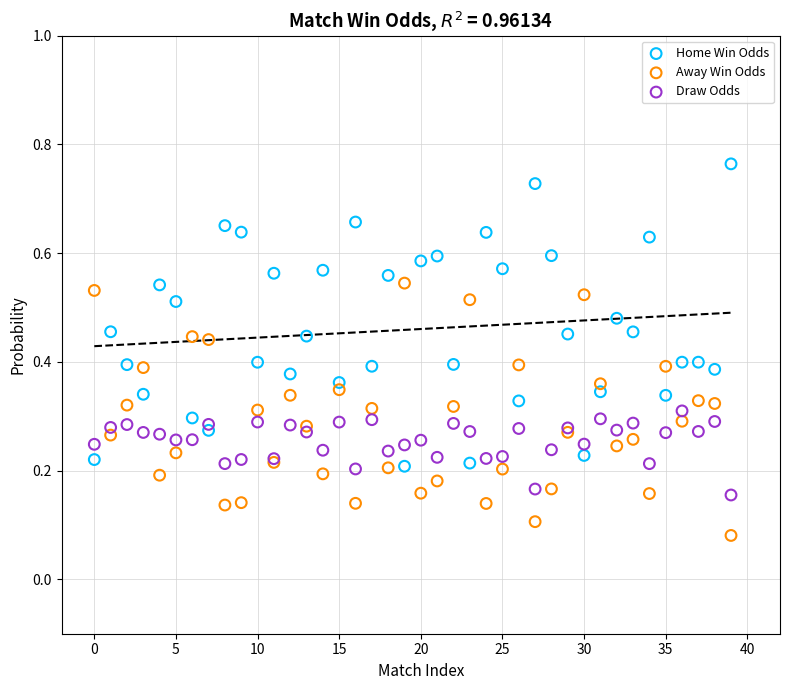

Which series reaches the maximum Y coordinate?

Home Win Odds